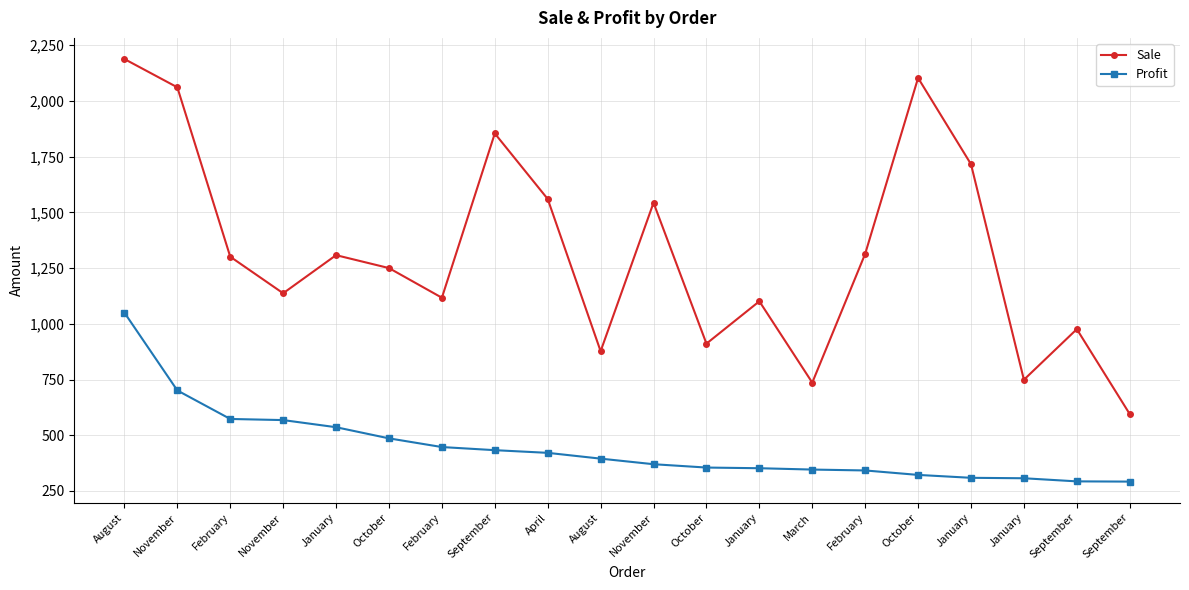

How many values in the Profit series are below 395?

10